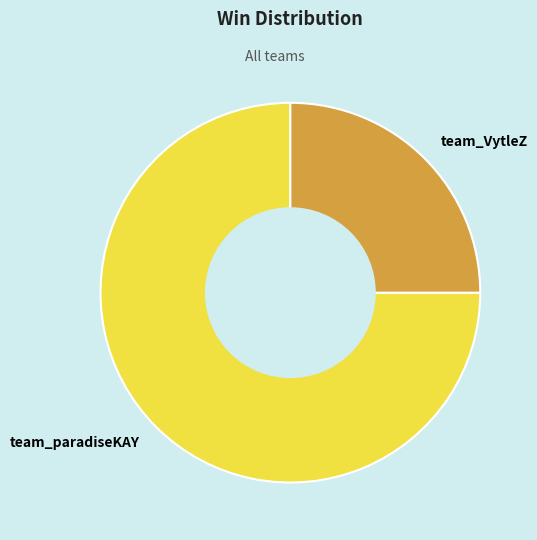

Which slice represents more than half of the pie?

team_paradiseKAY